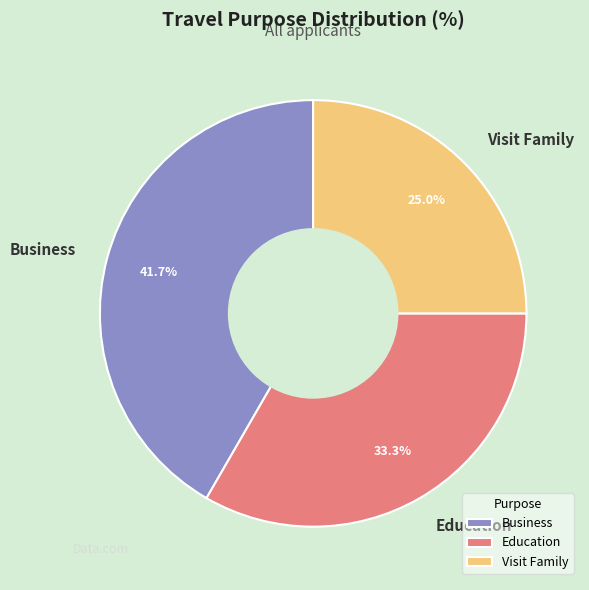

What portion of the pie excludes Education?

66.7%